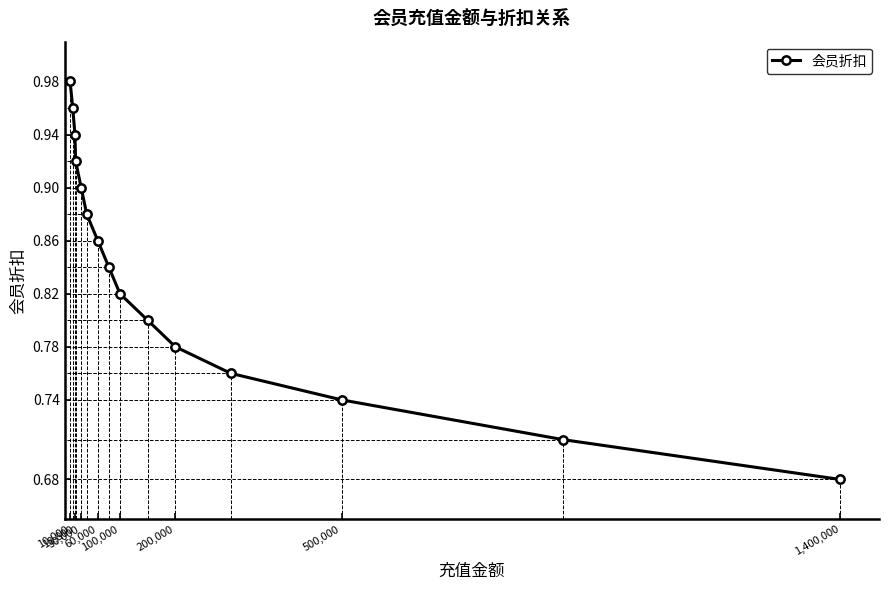

How many series are shown in this chart?

1